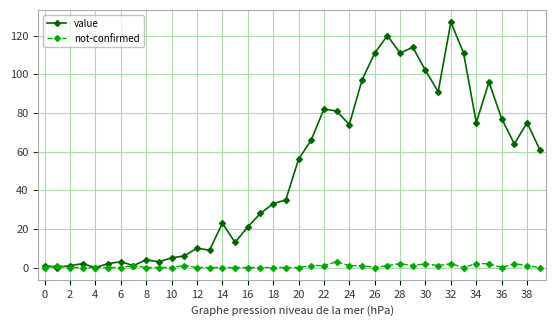

Which series has the largest total across all categories?

value